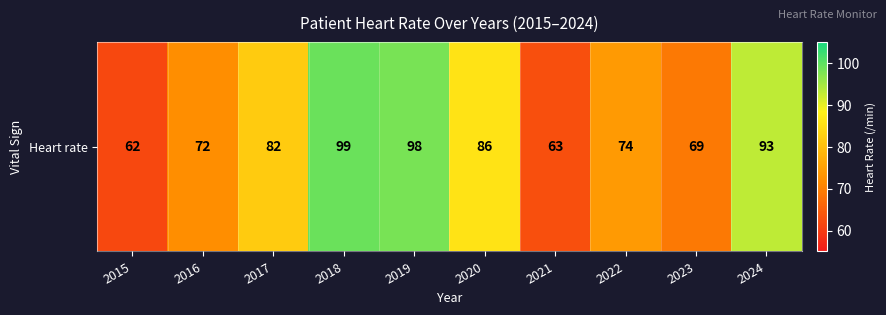

Reading right to left, what are all the values shown in this chart?

93	69	74	63	86	98	99	82	72	62